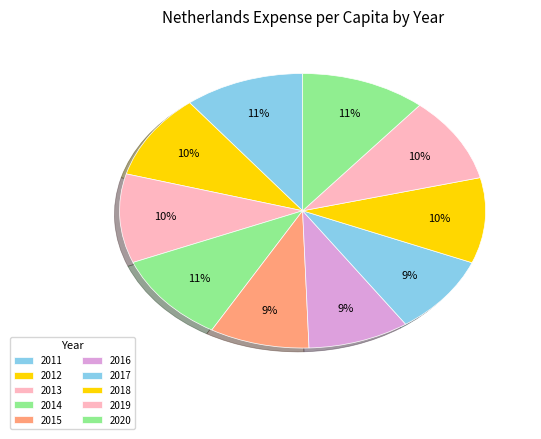

Which slice is the largest?

2020